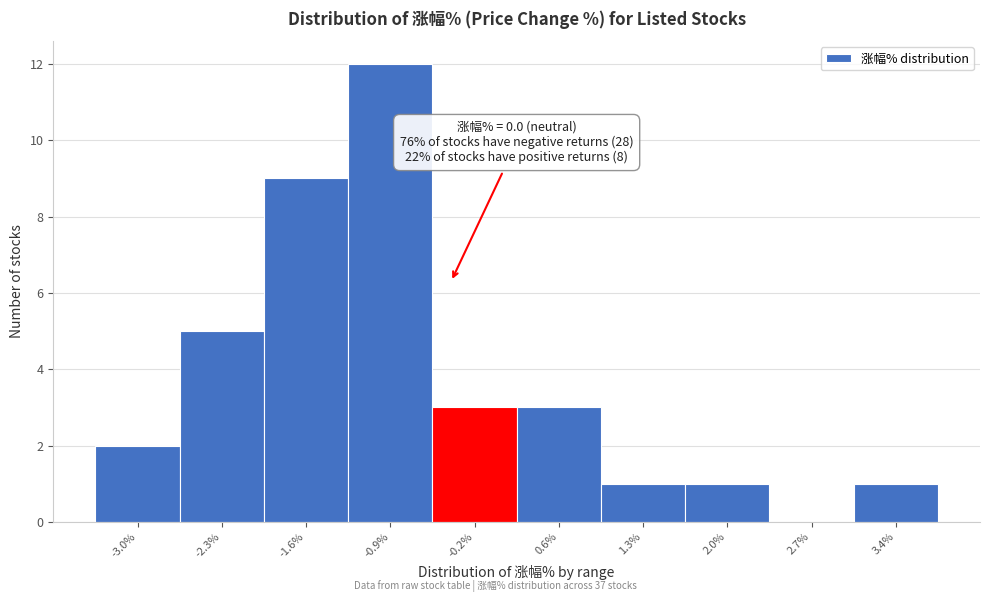

Reading right to left, transcribe all the data shown in this chart.

3.4%=1	2.7%=0	2.0%=1	1.3%=1	0.6%=3	-0.2%=3	-0.9%=12	-1.6%=9	-2.3%=5	-3.0%=2